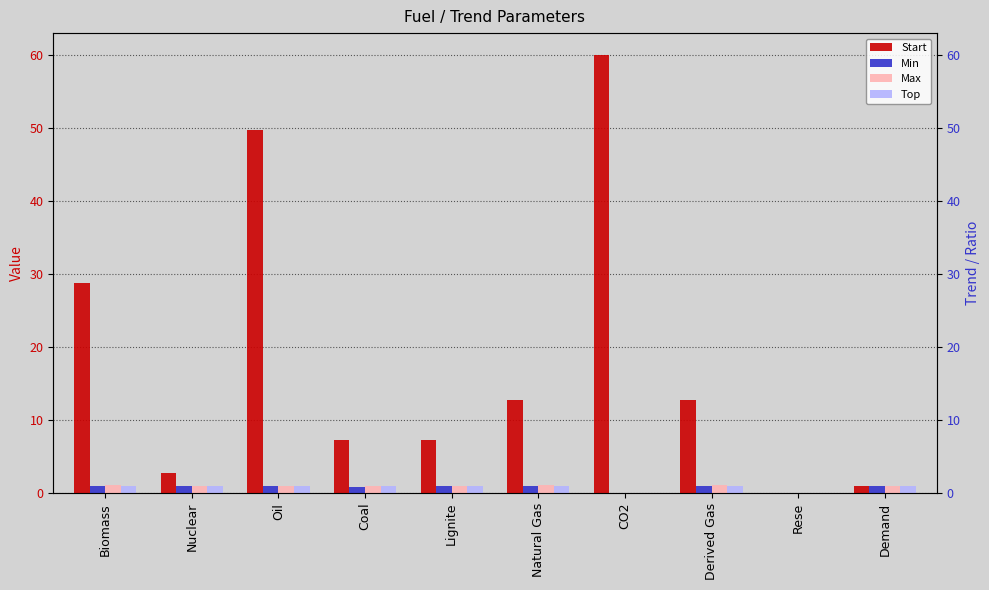

Which series has the largest total across all categories?

Start